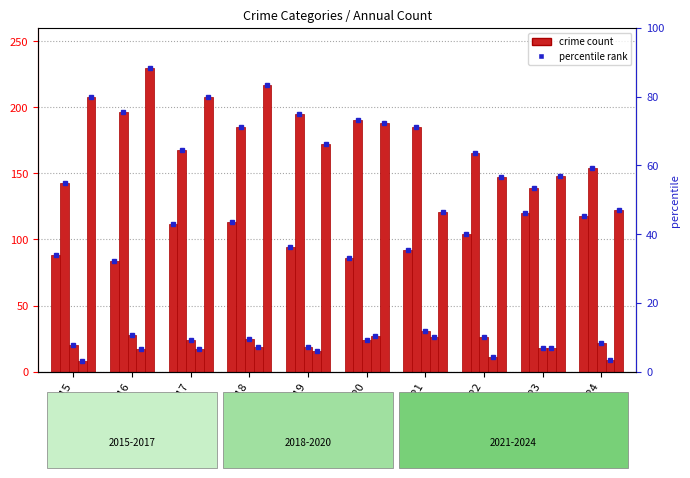

Which label corresponds to the smallest value in the chart?

2015